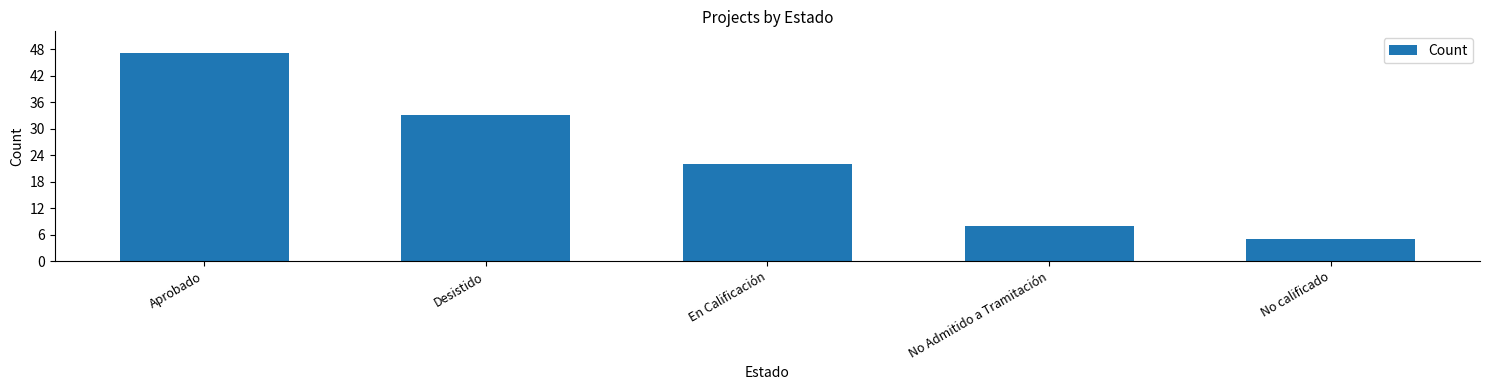

Reading left to right, what are all the values shown in this chart?

47	33	22	8	5